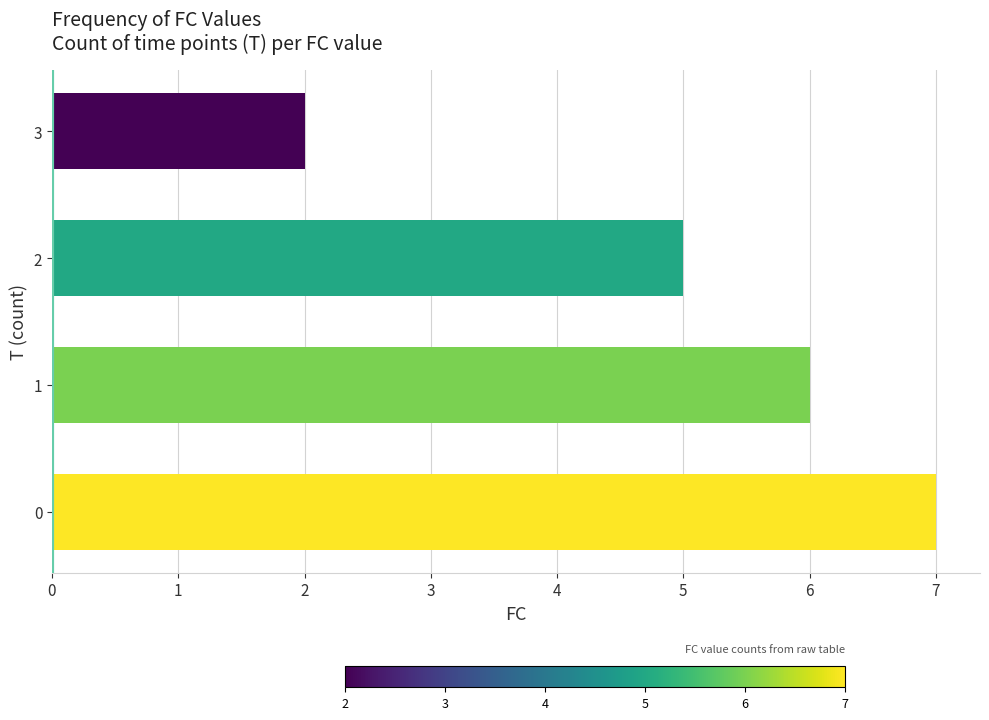

Rank the categories by value from highest to lowest.

0, 1, 2, 3